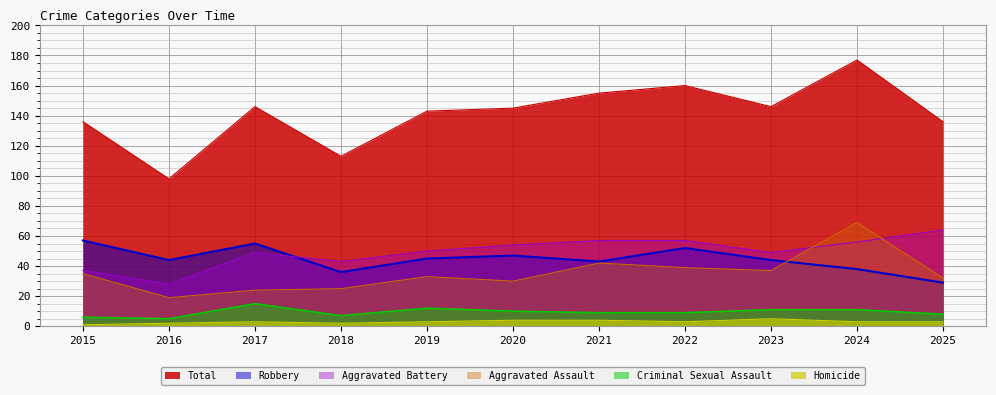

Rank the series by their maximum value, from highest to lowest.

Total, Aggravated Assault, Aggravated Battery, Robbery, Criminal Sexual Assault, Homicide